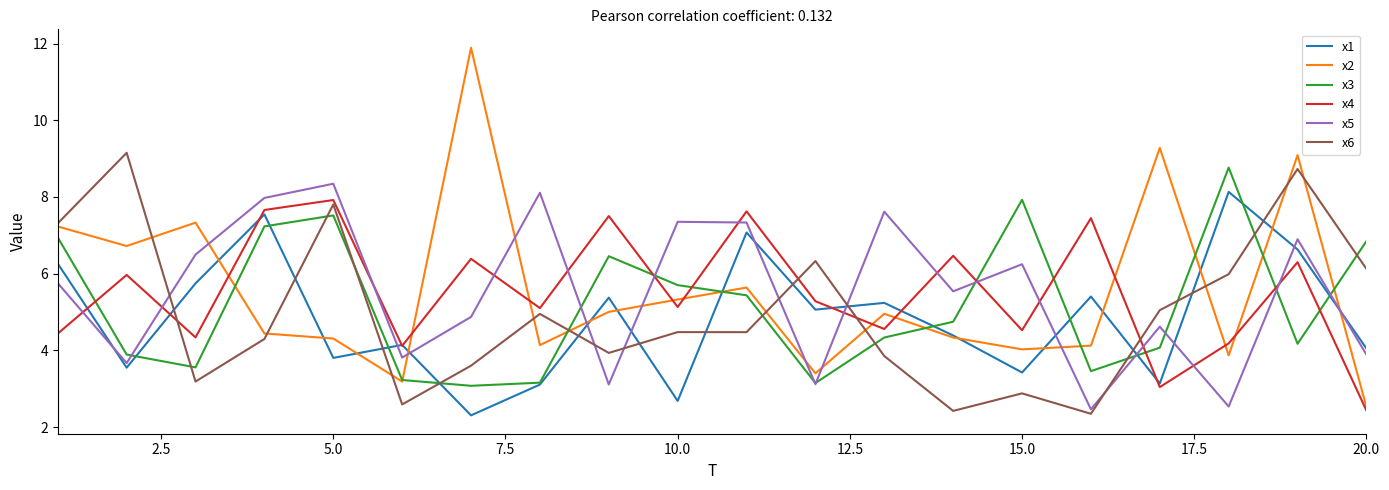

Which series has the widest spread of values?

x2